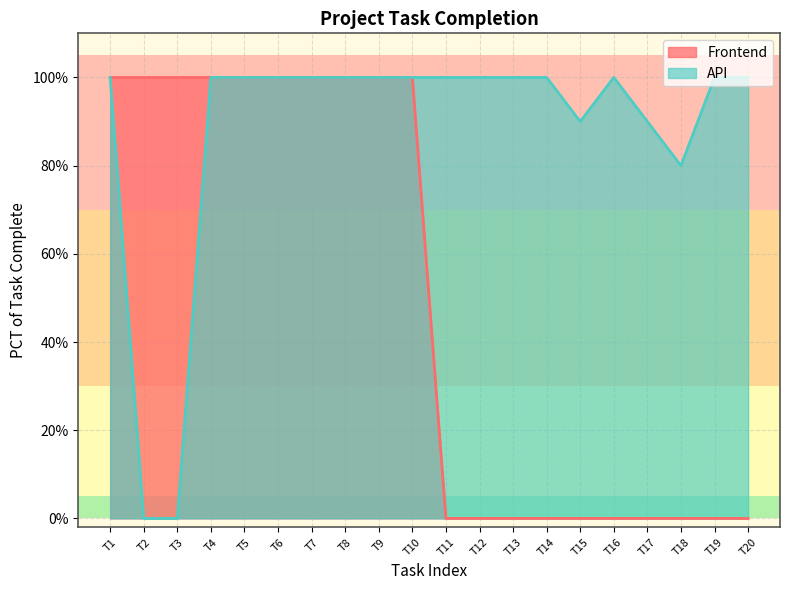

Reading right to left, what are all the values shown in this chart?

1.0	1.0	0.8	0.9	1.0	0.9	1.0	1.0	1.0	1.0	1.0	1.0	1.0	1.0	1.0	1.0	1.0	0.0	0.0	1.0